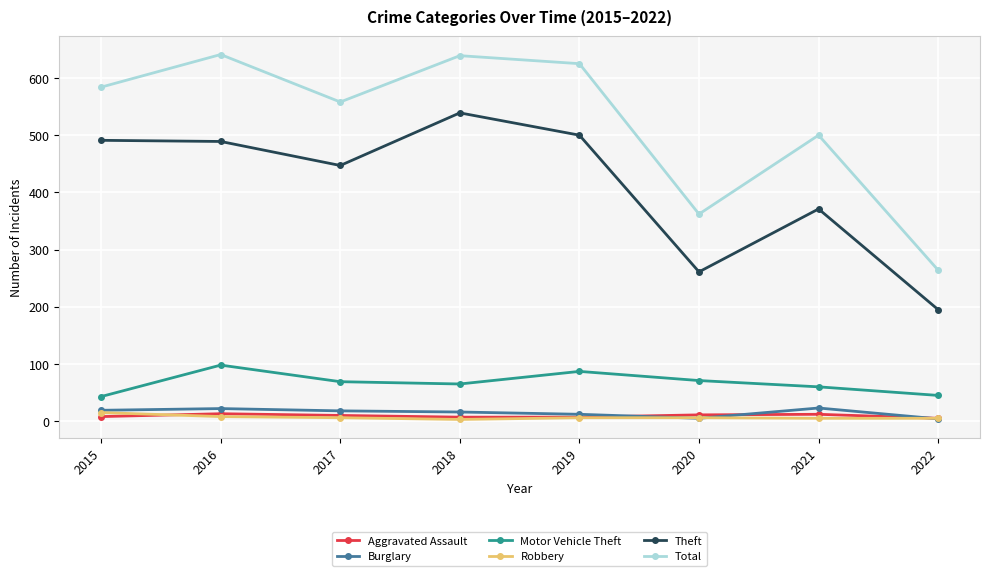

What are all the series names shown in the legend?

Aggravated Assault, Burglary, Motor Vehicle Theft, Robbery, Theft, Total